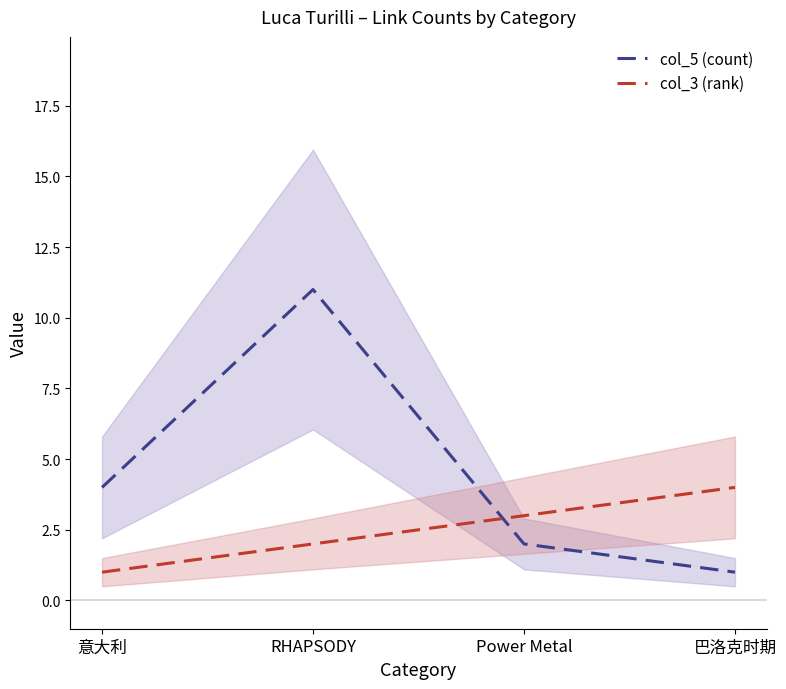

How many lines are shown in the chart?

2